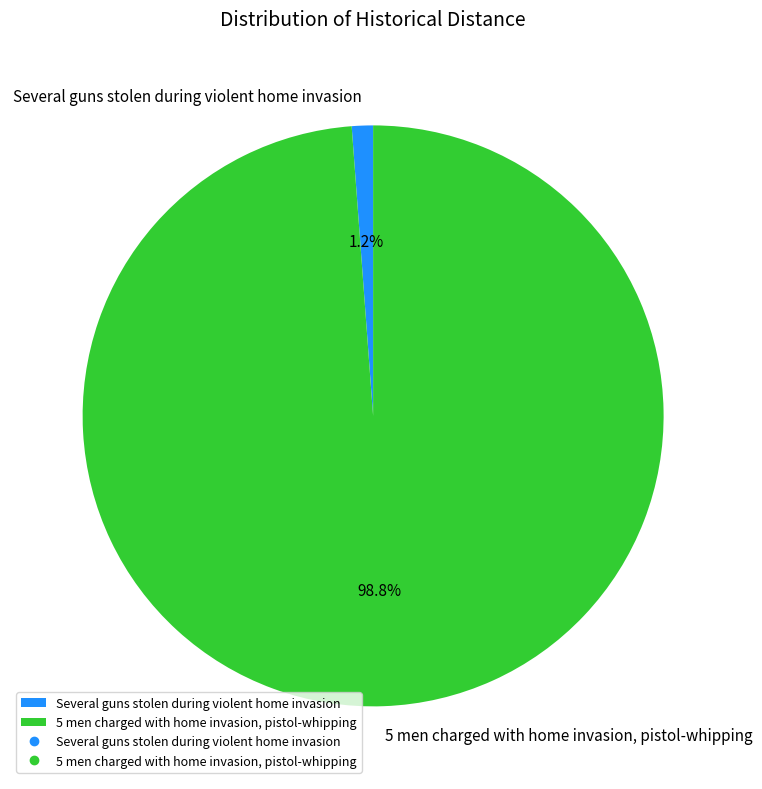

True or false: Several guns stolen during violent home invasion accounts for 16% of the total.

False